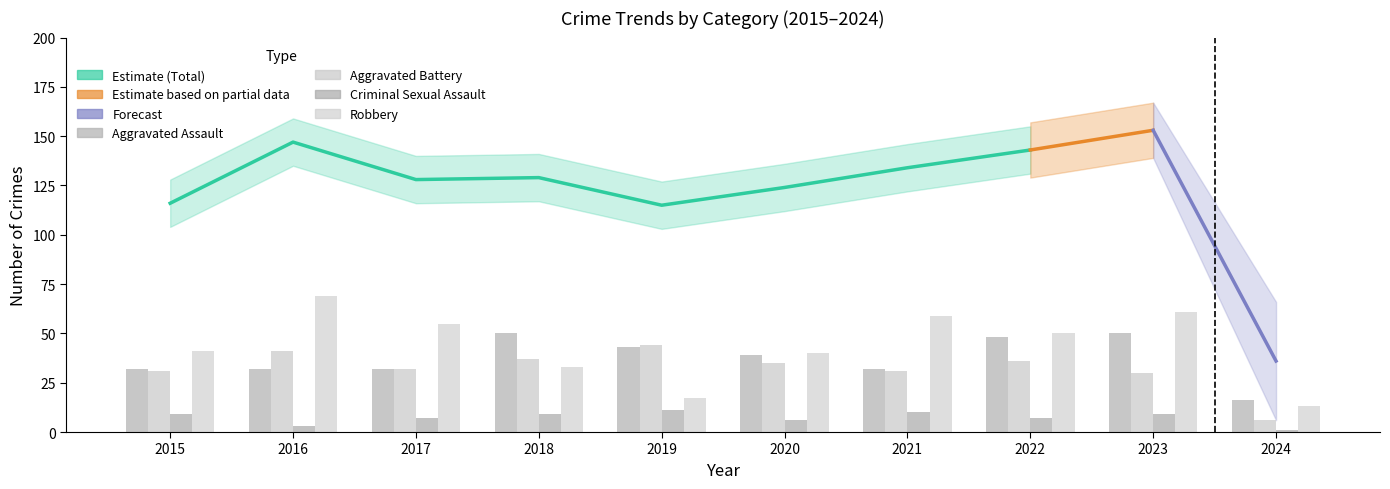

What is the value of the Robbery bar at the 2nd from the left?

69